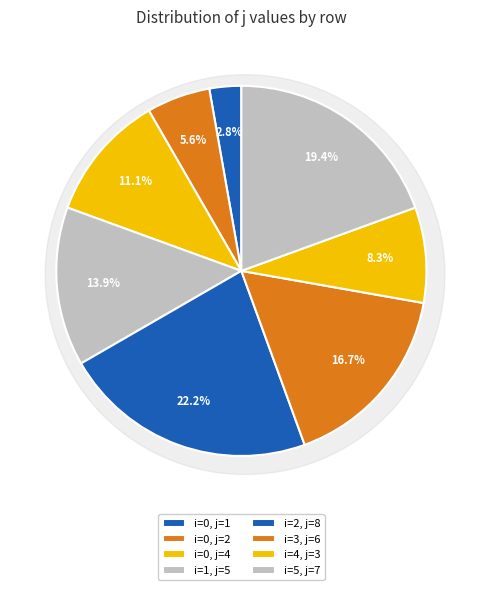

What is the largest slice in the pie chart?

2